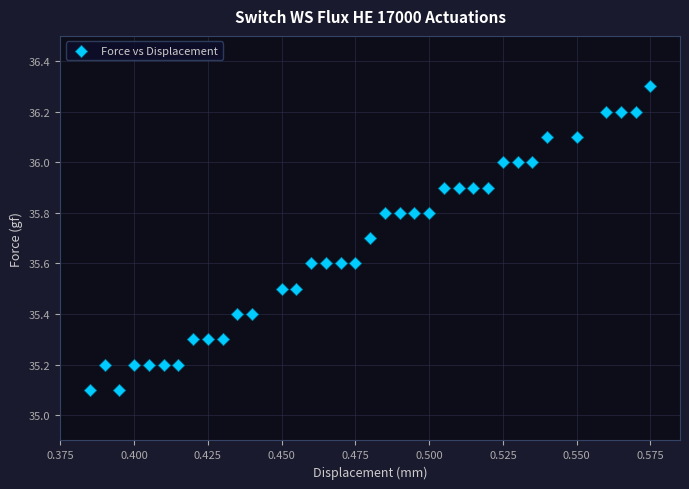

What is the range of Y values (max minus min)?

1.2